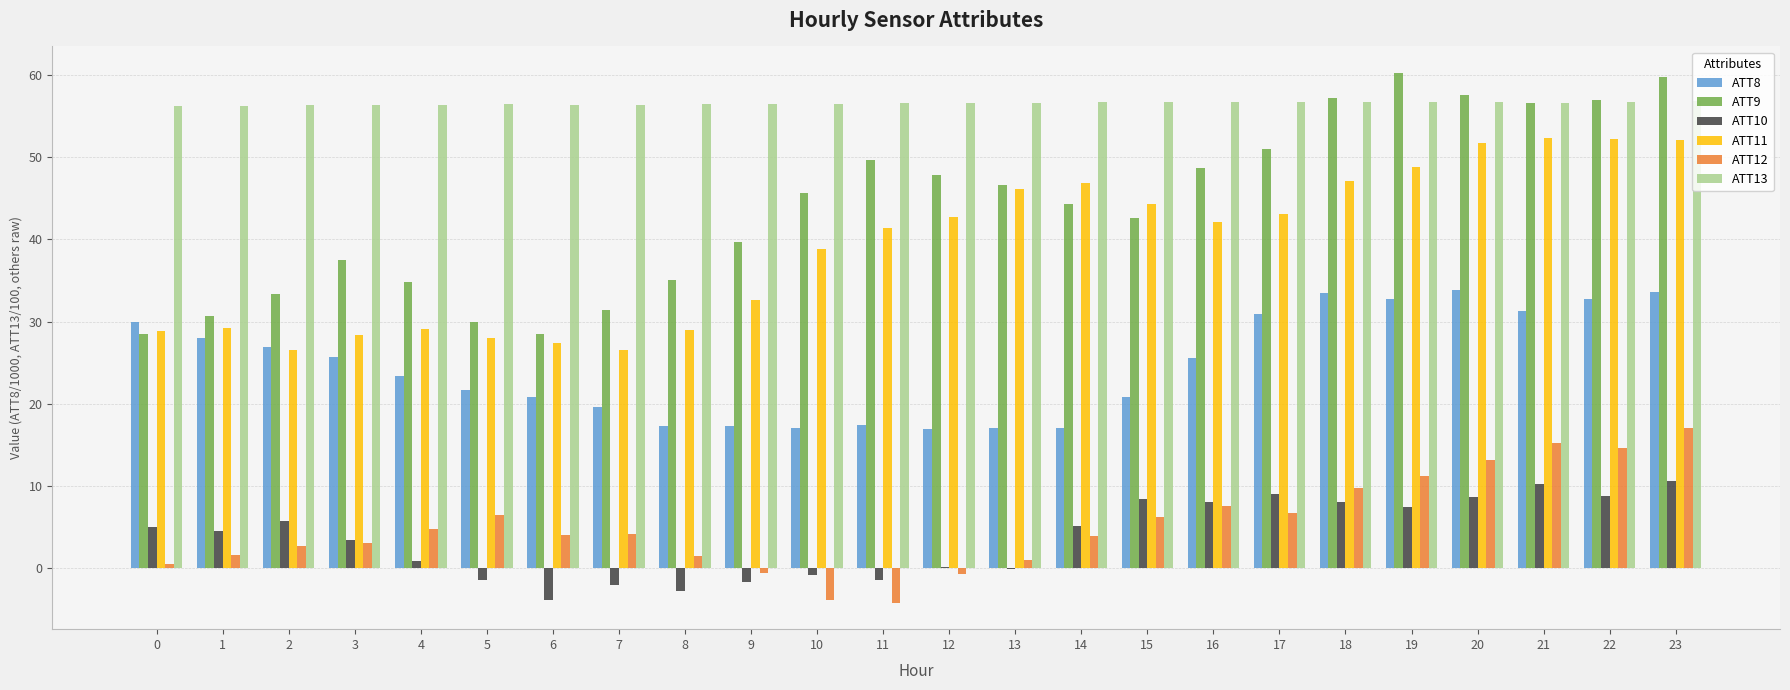

What is the greatest value displayed?

60.2